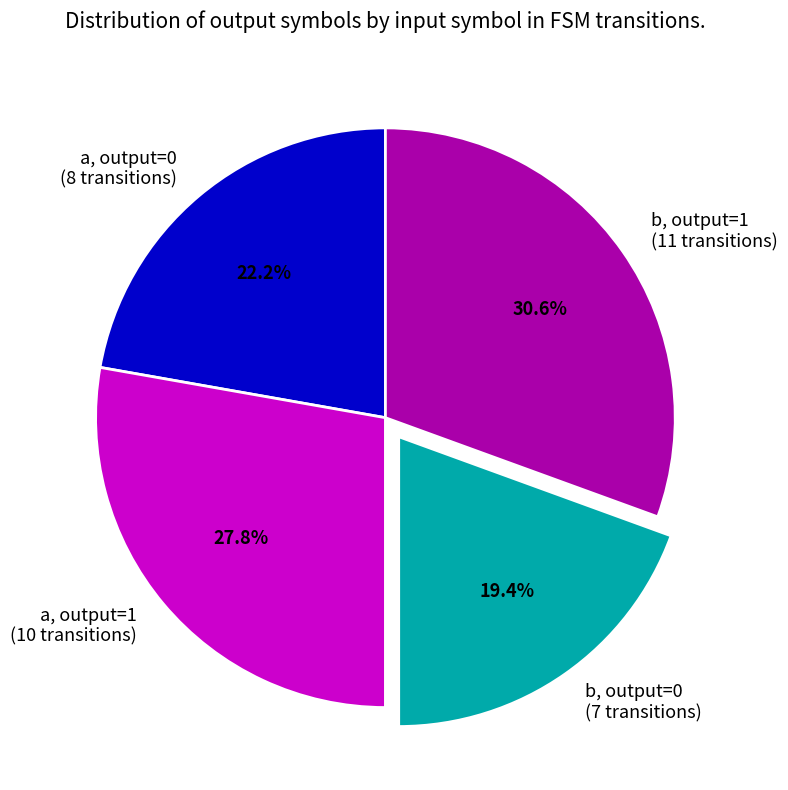

To the nearest percent, what is the difference between the largest and smallest slice percentages?

11%